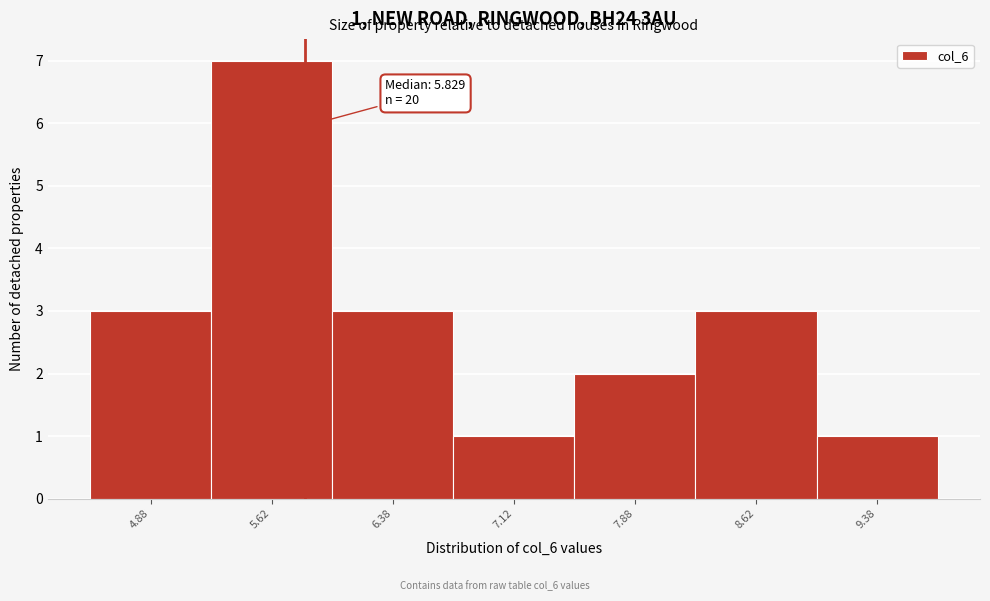

Over which range of the x-axis is the bar tallest?

5.25 to 6.00